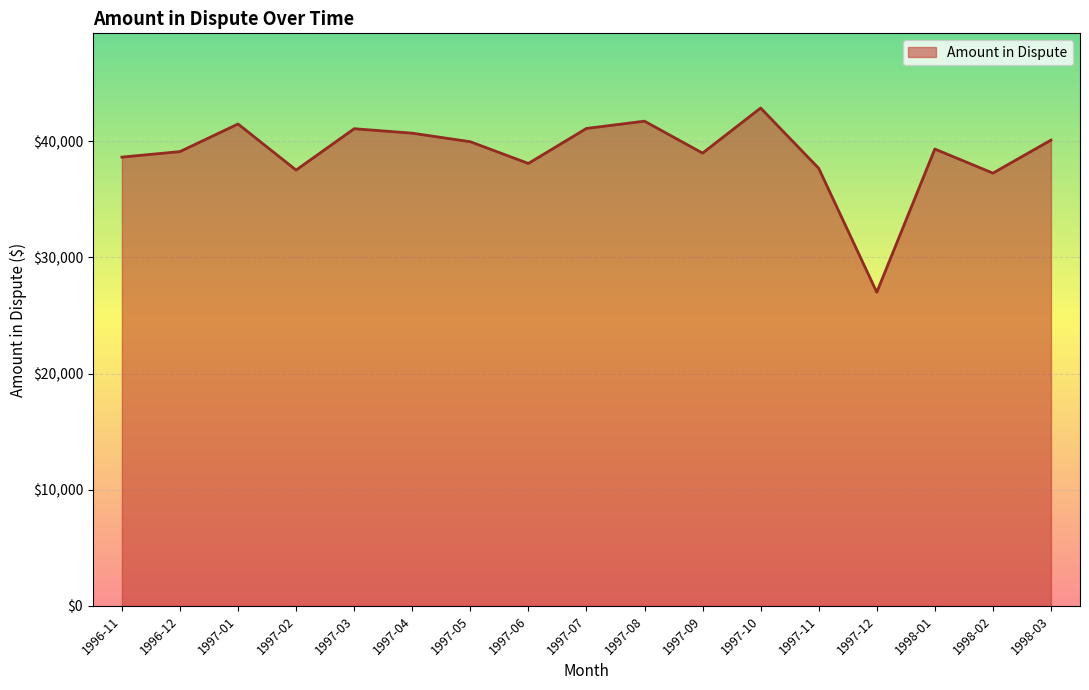

Which label corresponds to the largest value in the chart?

1997-10